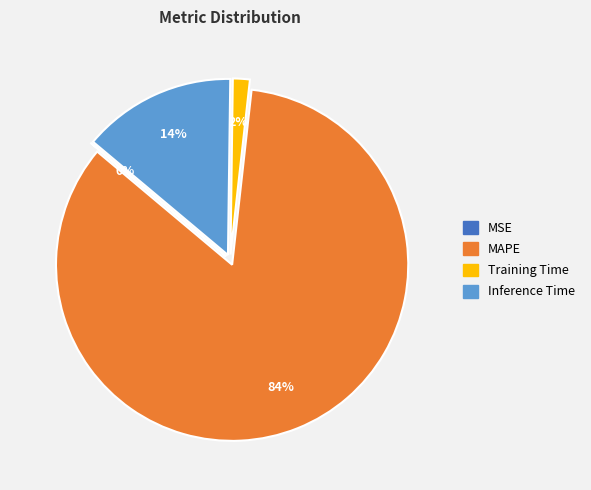

Does any single category account for the majority?

Yes